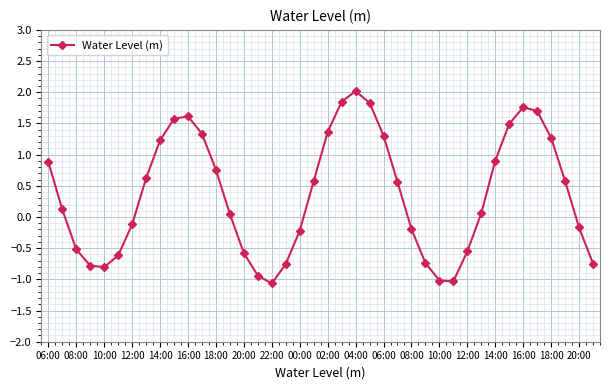

Does the chart have visible grid lines?

Yes